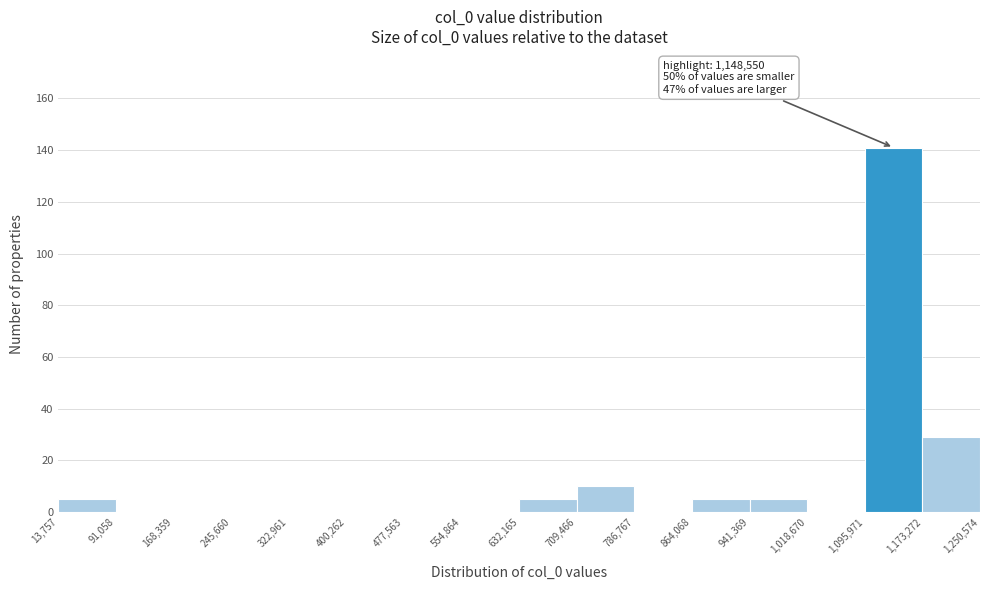

Over which range of the x-axis is the bar tallest?

1,095,971 to 1,173,272